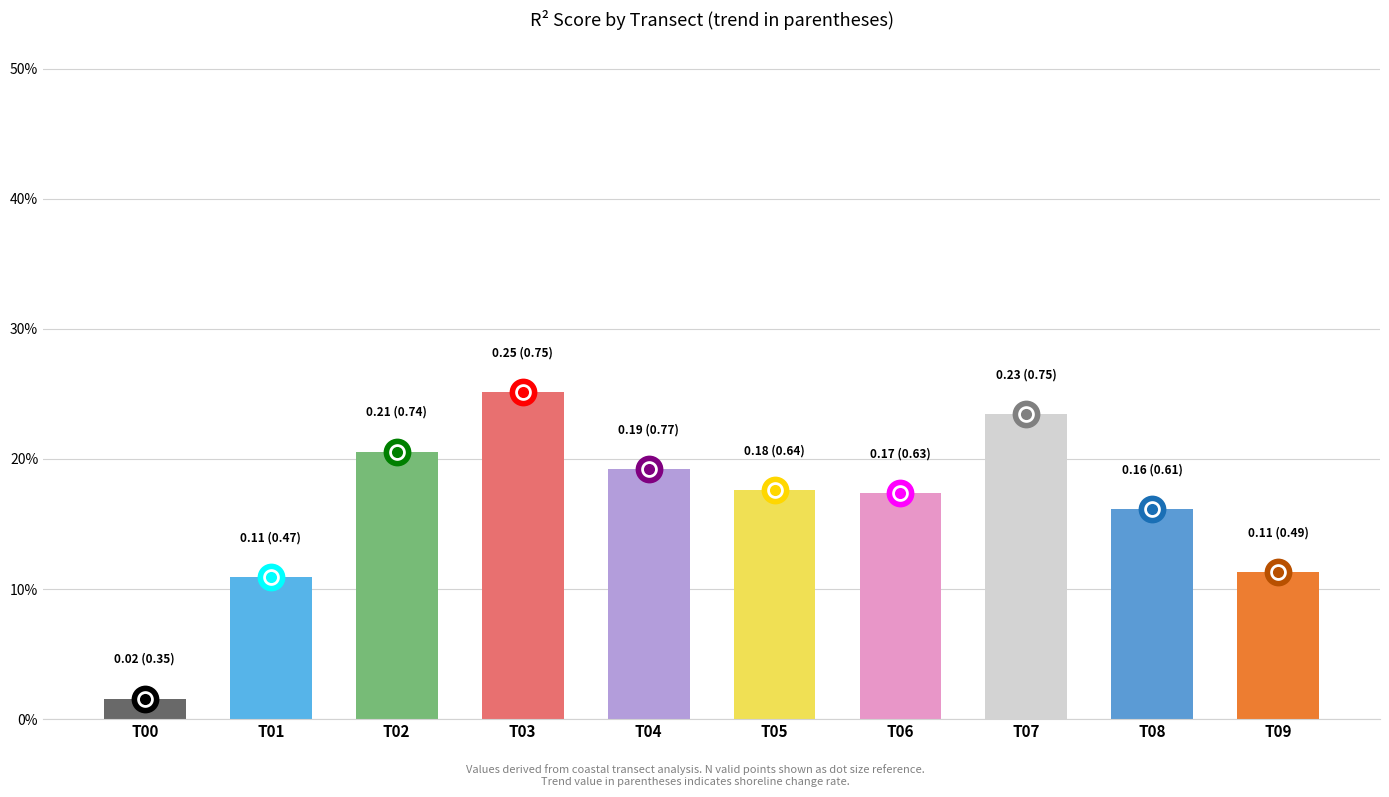

What is the maximum value shown in the chart?

0.3